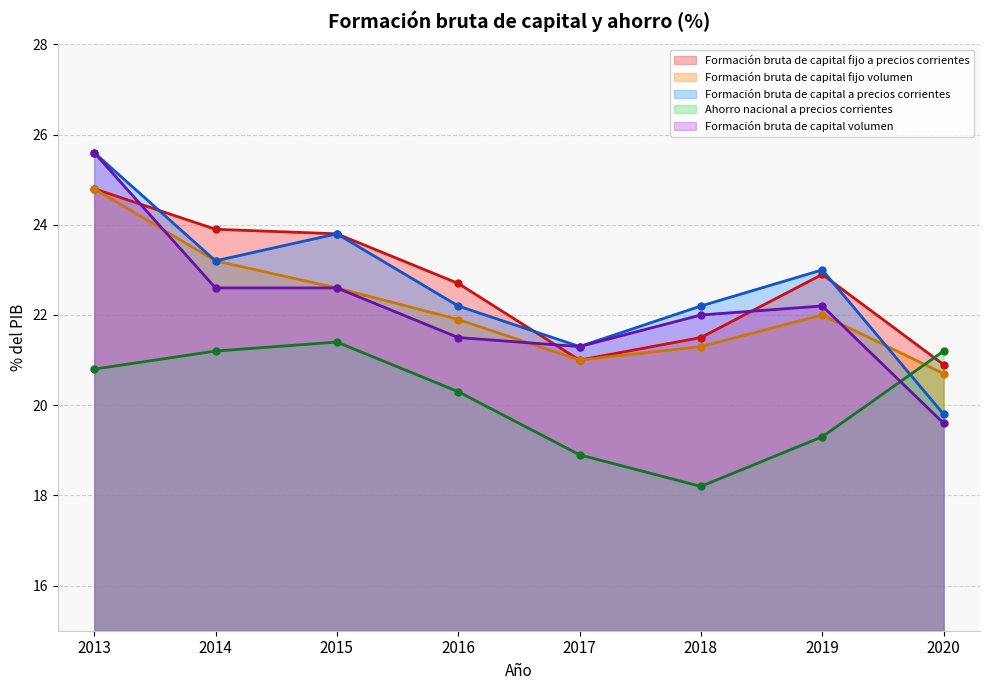

Which series ends up on top after the final intersection of Formación bruta de capital fijo a precios corrientes and Formación bruta de capital volumen?

Formación bruta de capital fijo a precios corrientes